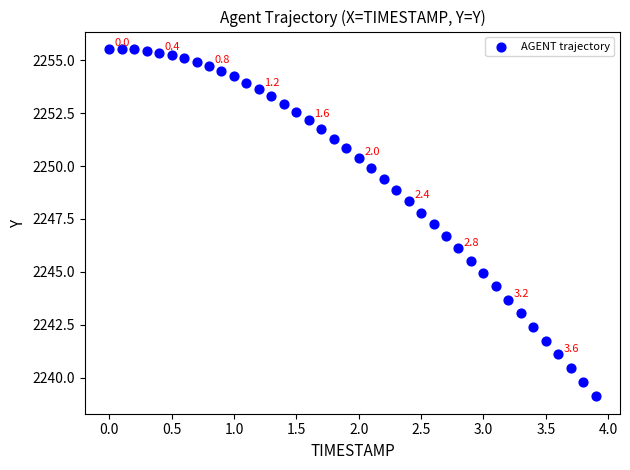

What is the range of Y values (max minus min)?

16.4